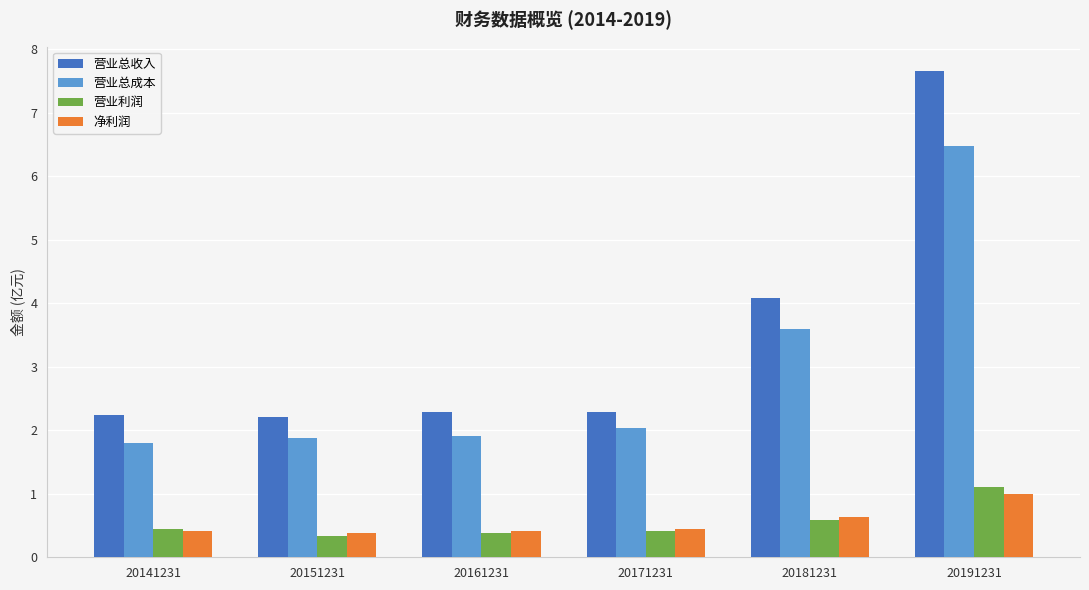

What is the total value across all series at 20191231?

16.2